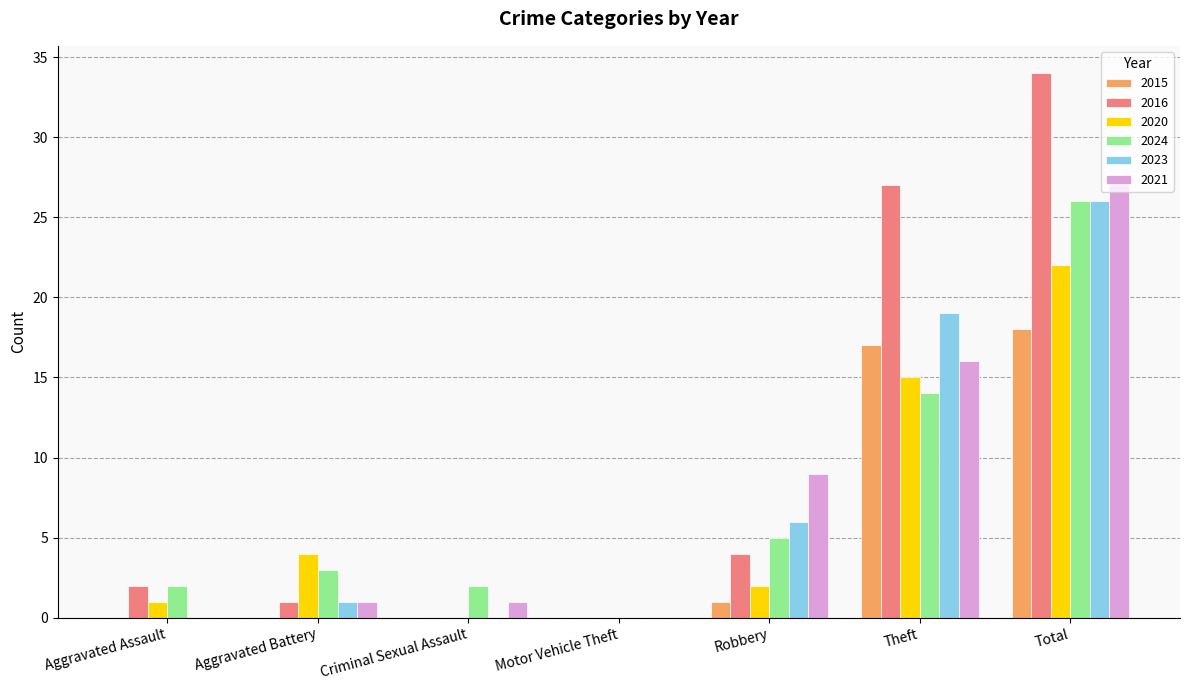

Are the bars grouped side by side (vs. stacked)?

Yes